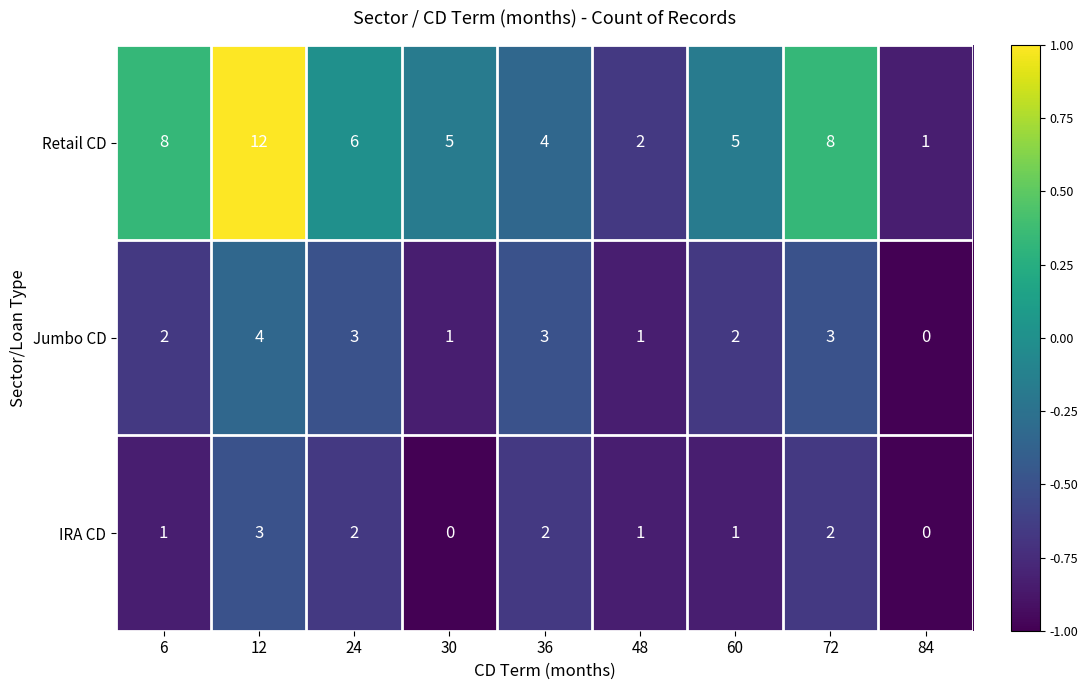

What is the difference between the highest and lowest values at 36?

2